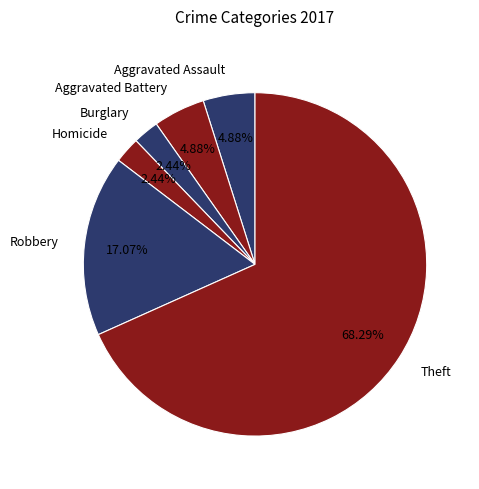

How many segments does this pie chart have?

6